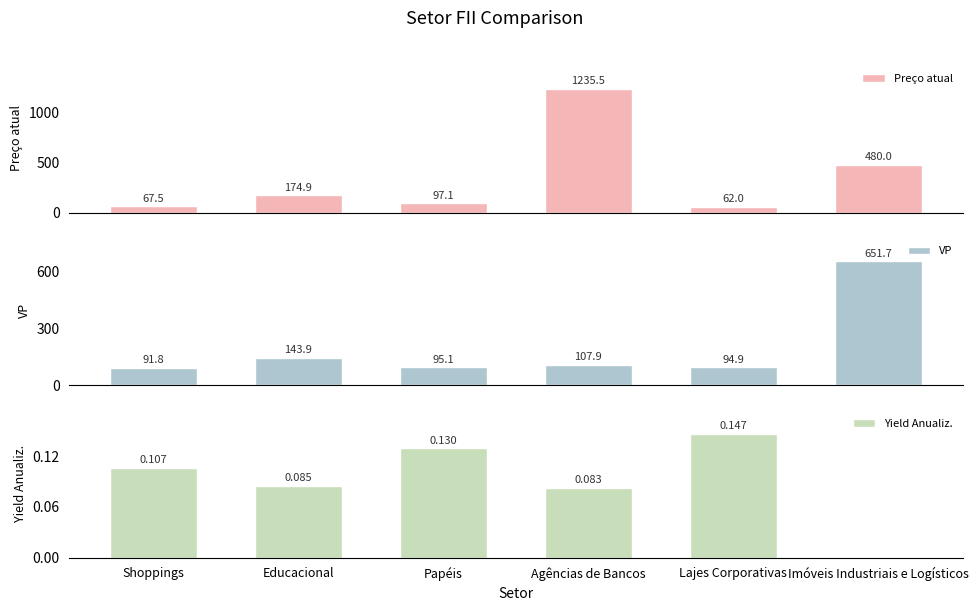

Which series has the largest total across all categories?

Preço atual